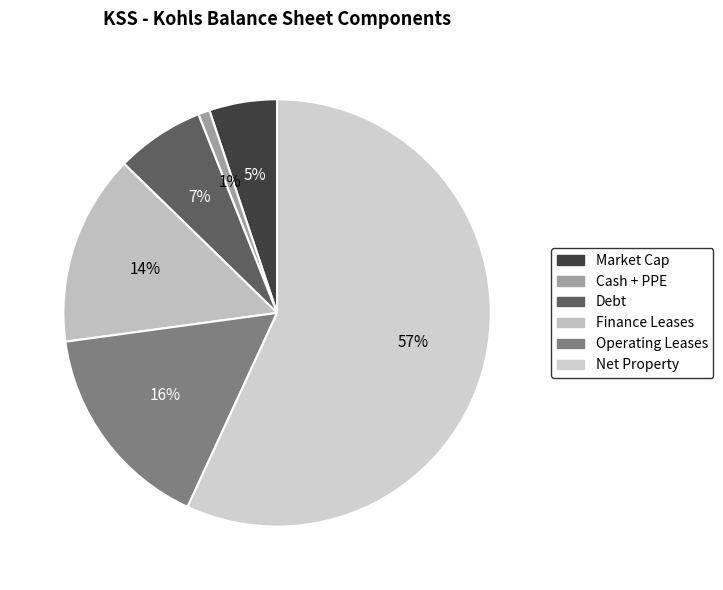

To the nearest percent, what percentage of the pie is Finance Leases?

14%